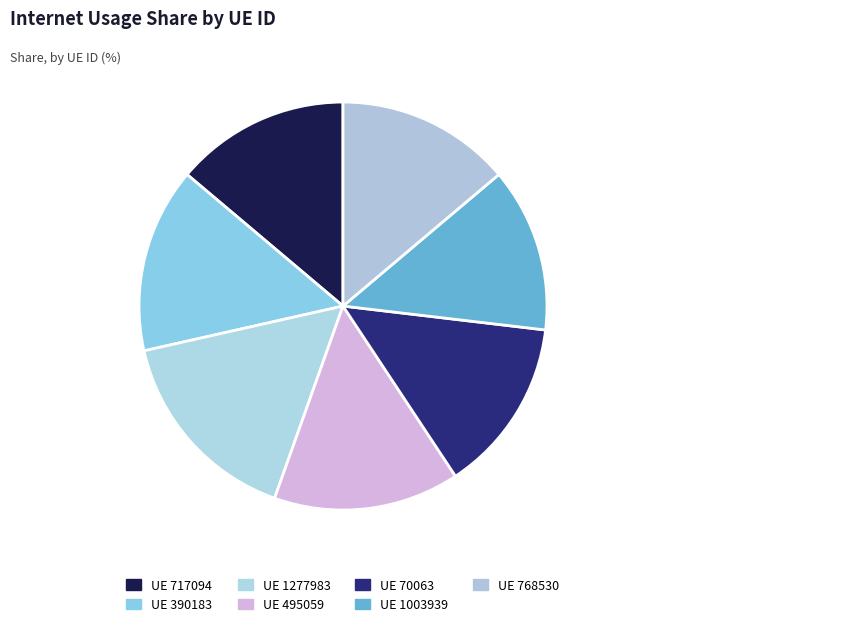

Which slice is the largest?

1277983